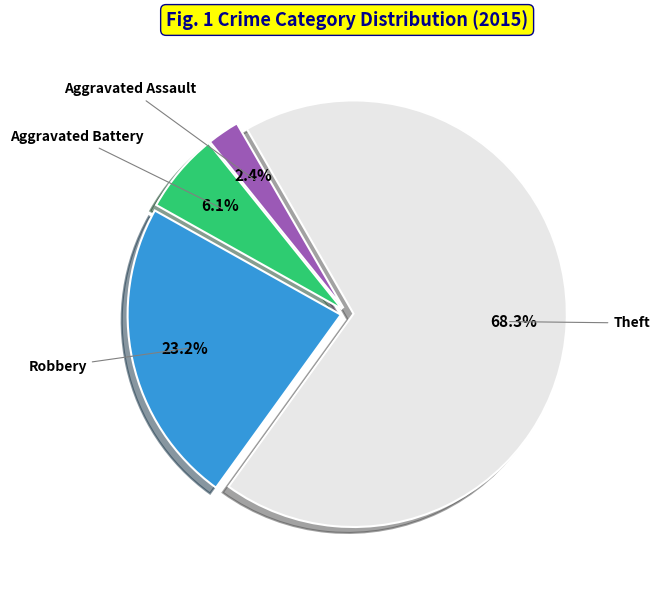

Which category has the smallest portion of the pie?

Aggravated Assault